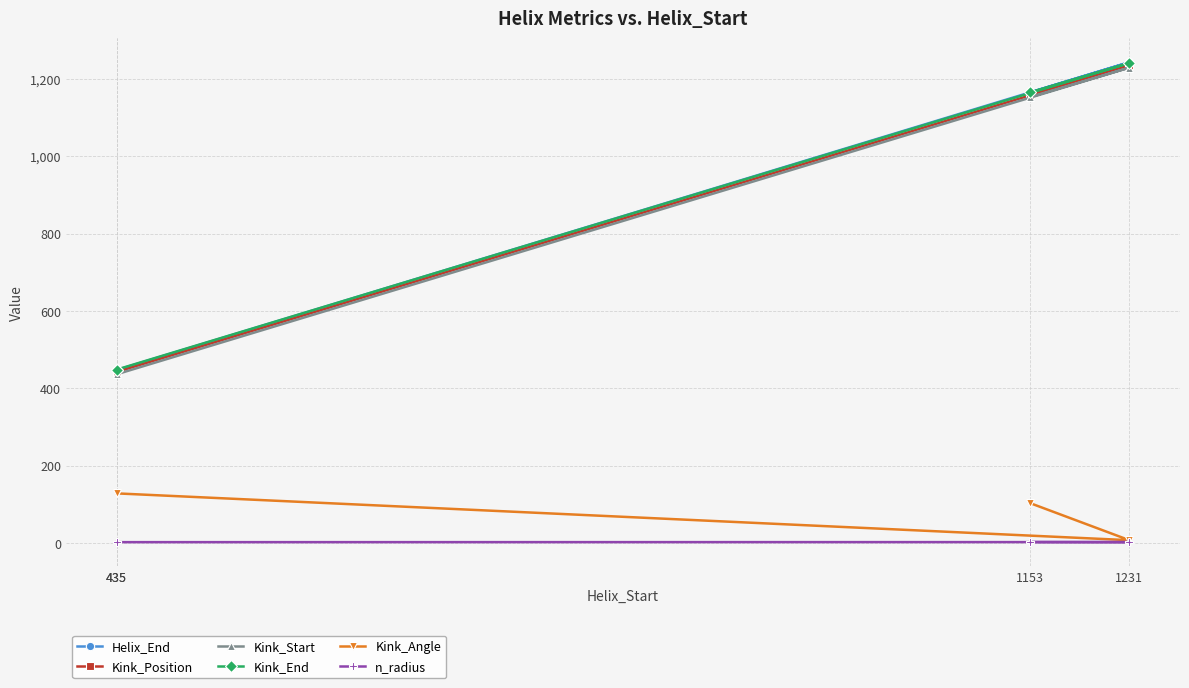

Reading right to left, list all the values displayed in this chart.

Helix_End: 435=447.0	435=447.0	1231=1243.0	1153=1165.0
Kink_Position: 435=442.0	435=442.0	1231=1235.0	1153=1159.0
Kink_Start: 435=436.0	435=436.0	1231=1229.0	1153=1153.0
Kink_End: 435=448.0	435=448.0	1231=1241.0	1153=1165.0
Kink_Angle: 435=128.0	435=128.0	1231=6.9	1153=102.8
n_radius: 435=1.9	435=1.9	1231=2.1	1153=2.3